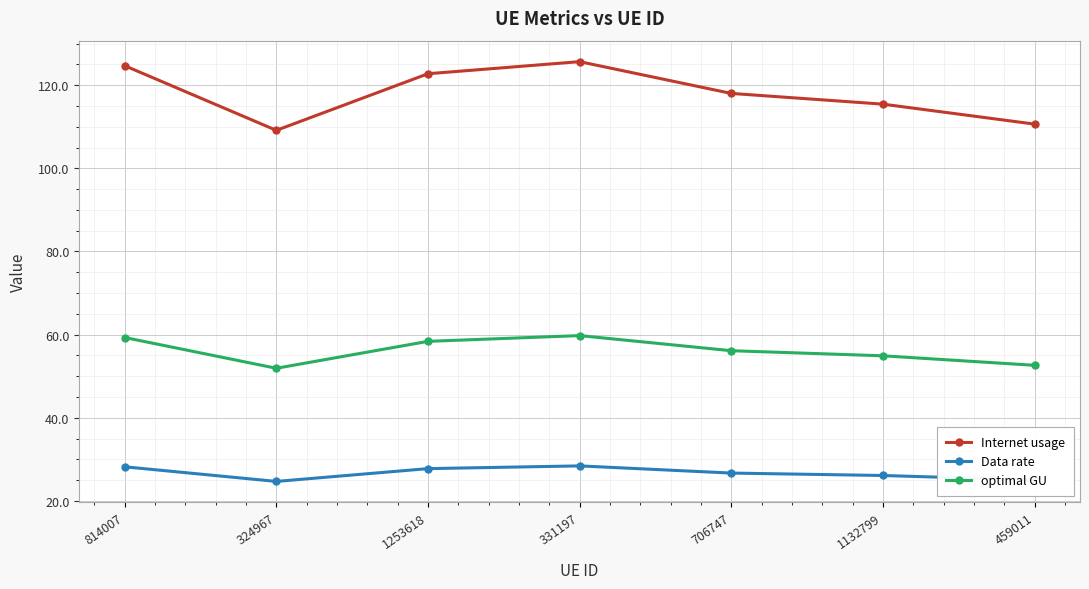

What are all the series names shown in the legend?

Internet usage, Data rate, optimal GU